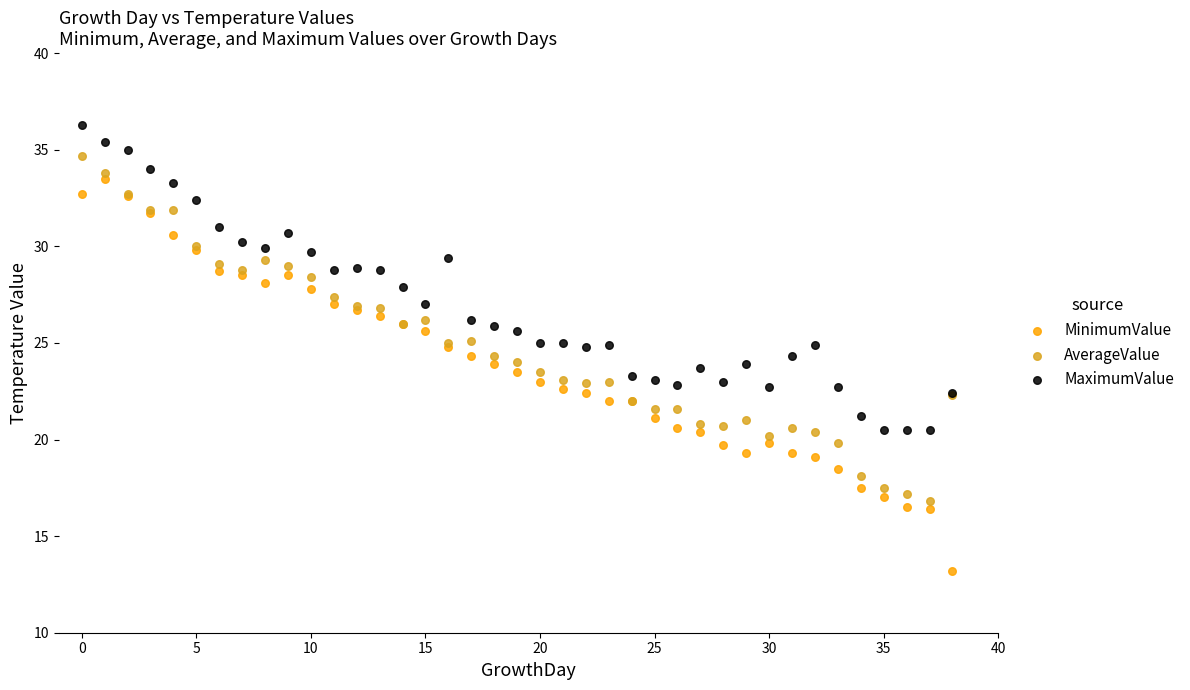

What are all the series names shown in the legend?

MinimumValue, AverageValue, MaximumValue